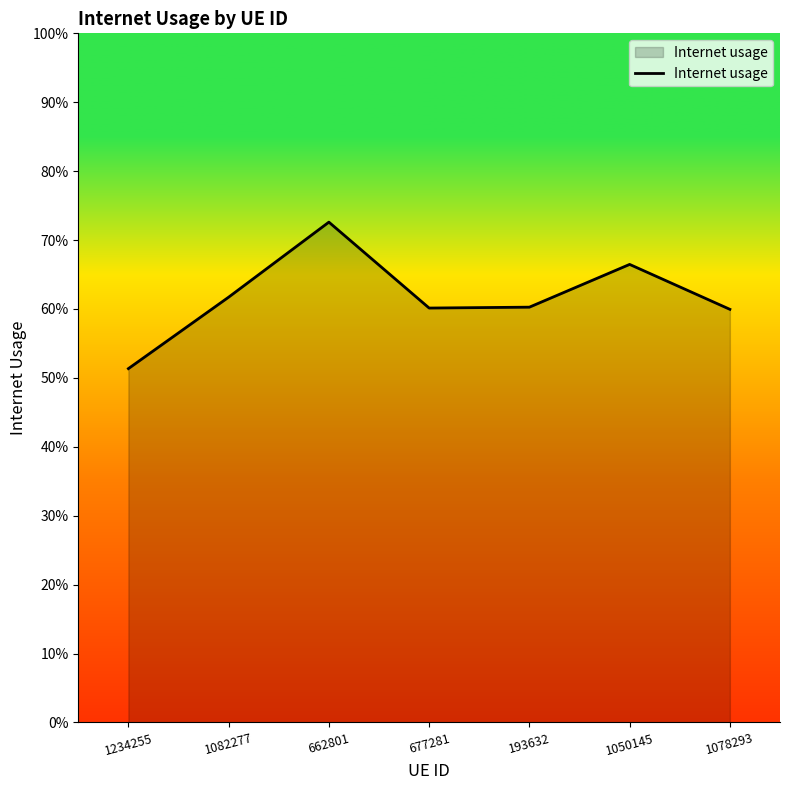

Between 1078293 and 677281, which is larger?

677281